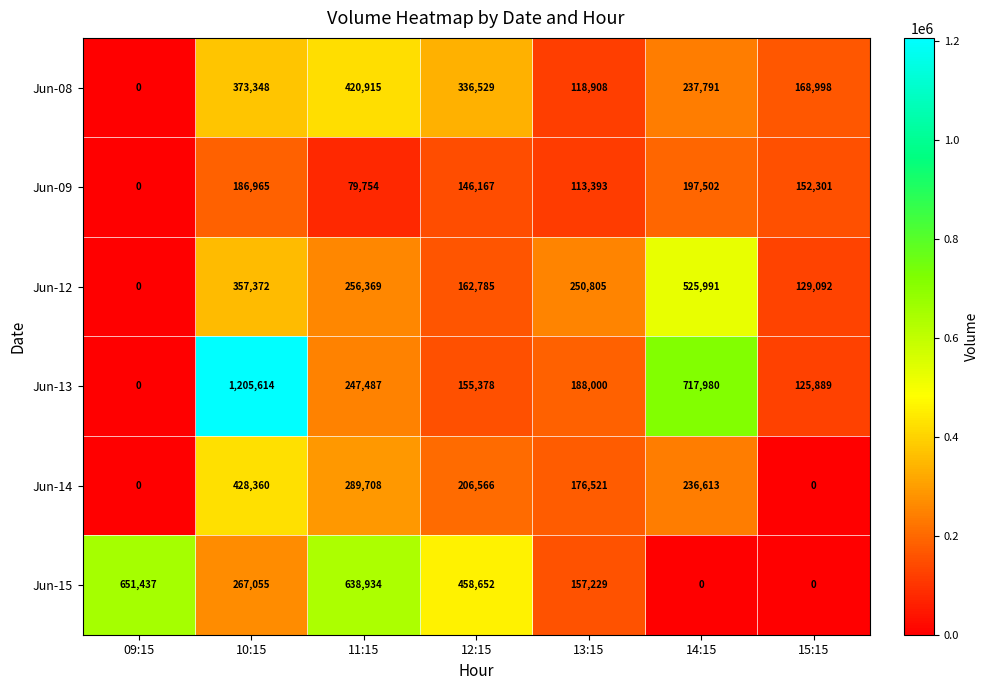

How many data points in Jun-13 are less than 188000?

3